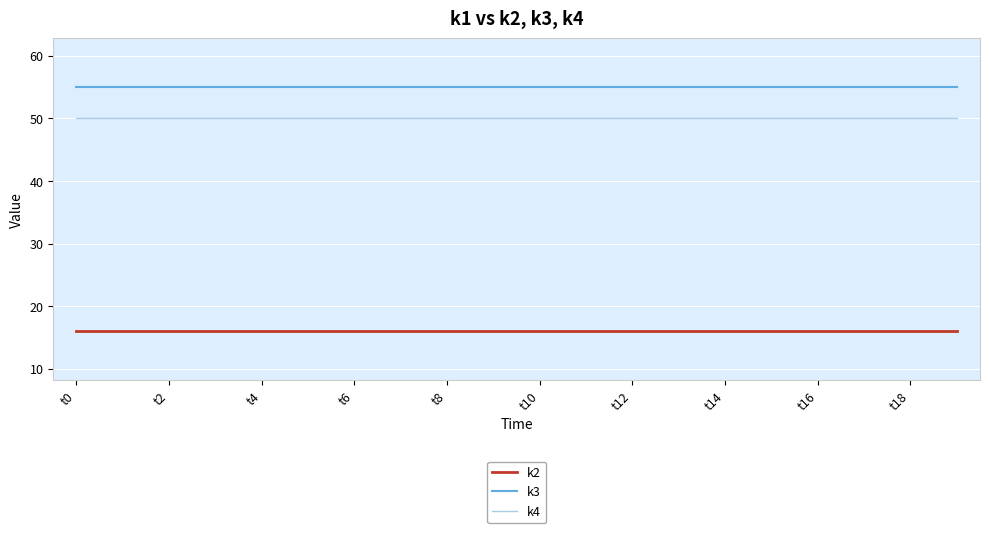

What is the greatest value displayed?

55